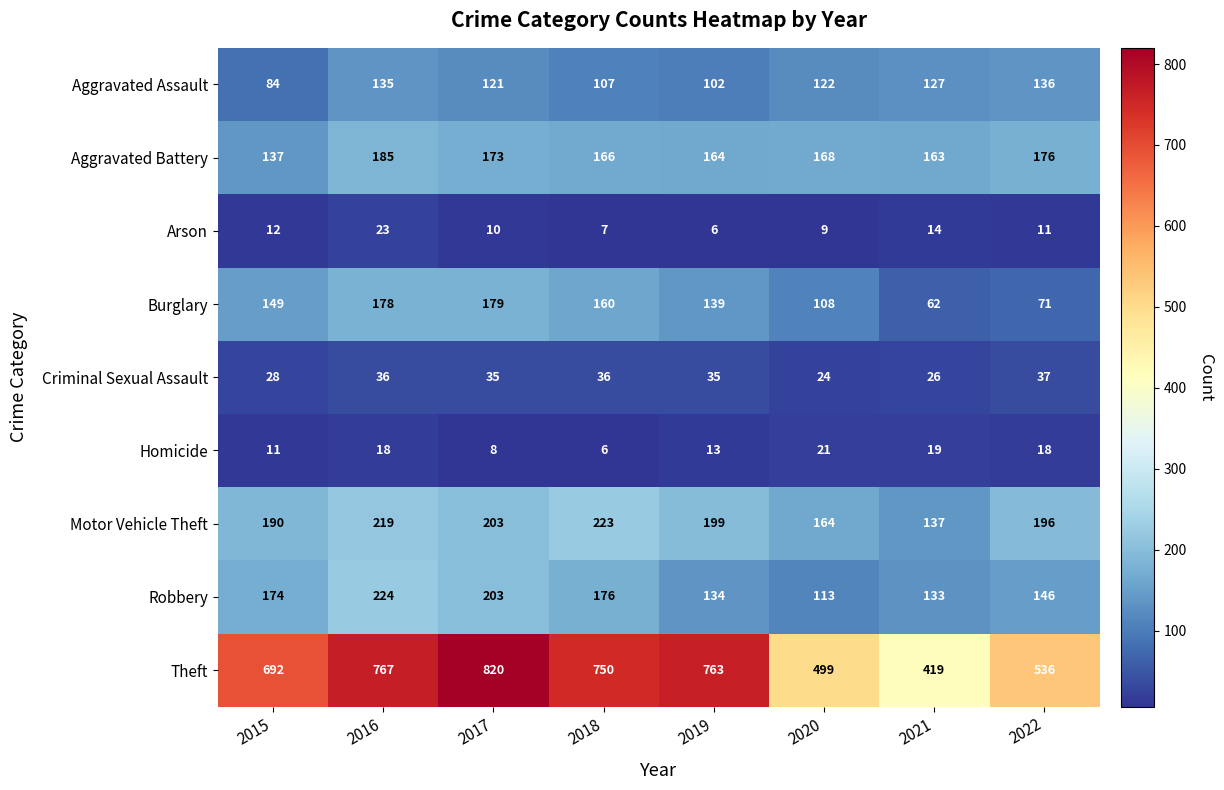

Which category has the lowest value in the Criminal Sexual Assault series?

2020